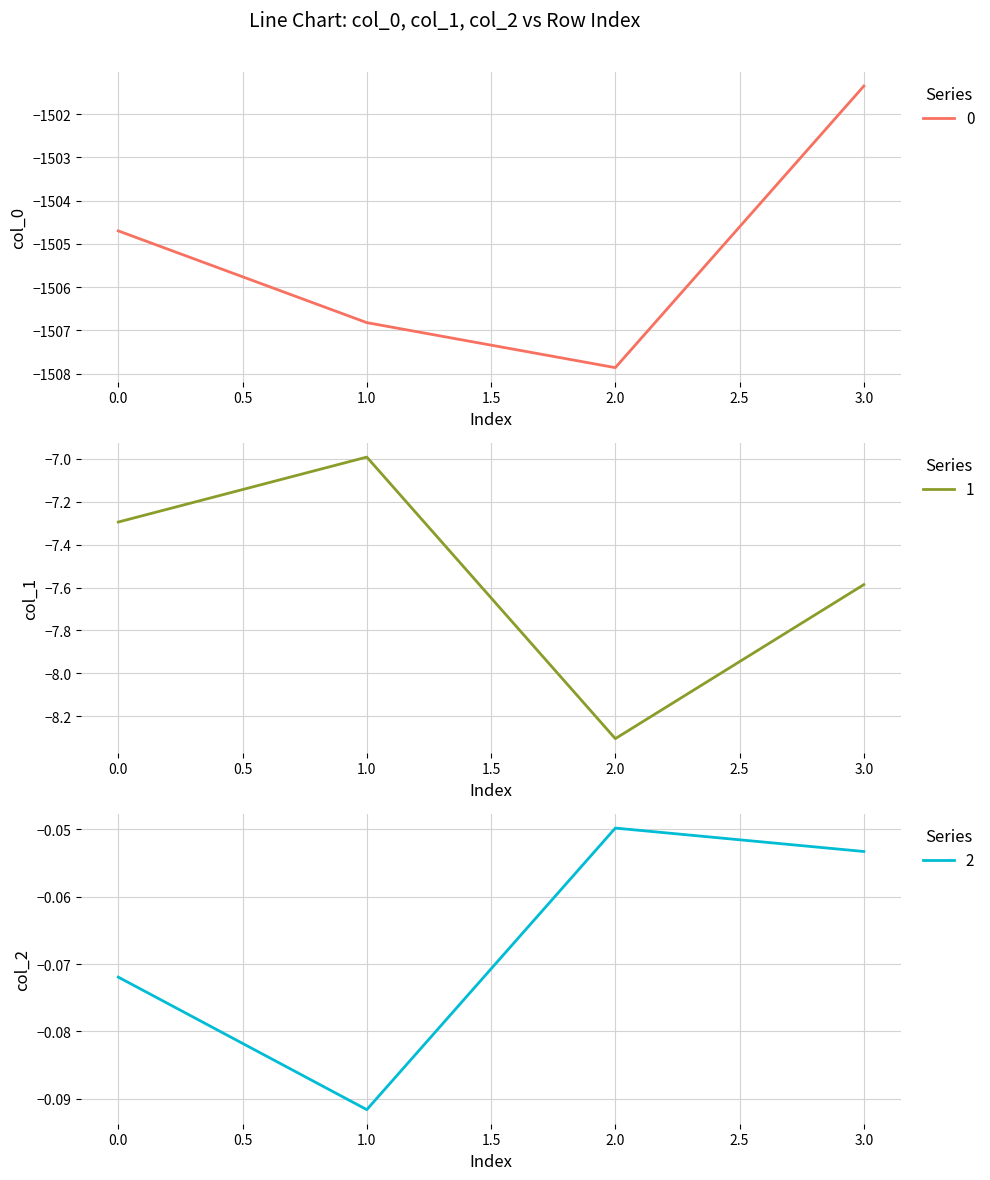

Reading left to right, extract all data points from this chart.

0: -1504.7	-1506.8	-1507.9	-1501.4
1: -7.3	-7.0	-8.3	-7.6
2: -0.1	-0.1	-0.0	-0.1